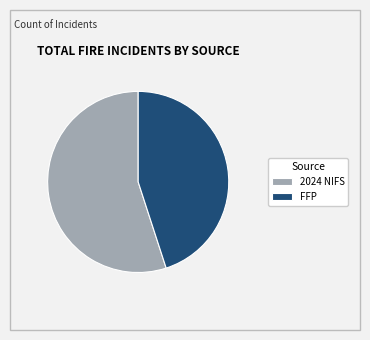

What is the smallest slice in the pie chart?

FFP